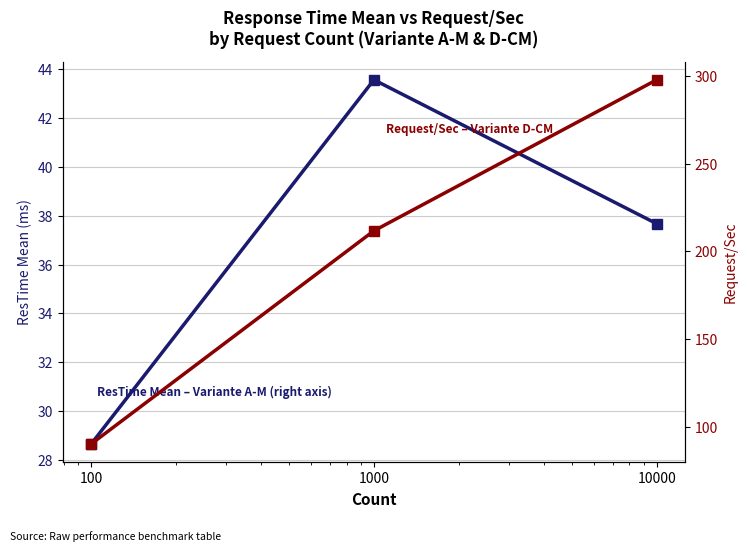

What is the average value of the ResTime Mean – Variante A-M (right axis) series?

36.6